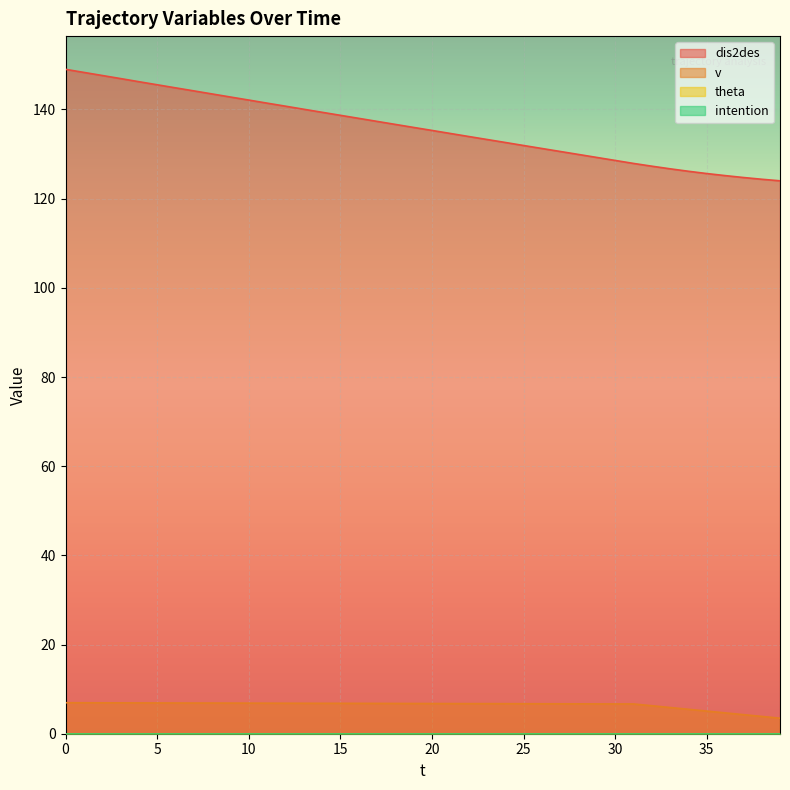

Reading right to left, transcribe all the data shown in this chart.

dis2des: 39=124.0	38=124.3	37=124.7	36=125.2	35=125.6	34=126.1	33=126.7	32=127.3	31=127.9	30=128.6	29=129.2	28=129.9	27=130.6	26=131.2	25=131.9	24=132.6	23=133.3	22=133.9	21=134.6	20=135.3	19=136.0	18=136.7	17=137.3	16=138.0	15=138.7	14=139.4	13=140.1	12=140.7	11=141.4	10=142.1	9=142.8	8=143.5	7=144.2	6=144.8	5=145.5	4=146.2	3=146.9	2=147.6	1=148.3	0=149.0
v: 39=3.5	38=3.9	37=4.3	36=4.7	35=5.1	34=5.5	33=5.9	32=6.3	31=6.7	30=6.7	29=6.7	28=6.7	27=6.7	26=6.7	25=6.7	24=6.7	23=6.8	22=6.8	21=6.8	20=6.8	19=6.8	18=6.8	17=6.8	16=6.8	15=6.8	14=6.8	13=6.8	12=6.8	11=6.8	10=6.9	9=6.9	8=6.9	7=6.9	6=6.9	5=6.9	4=6.9	3=6.9	2=6.9	1=6.9	0=7.0